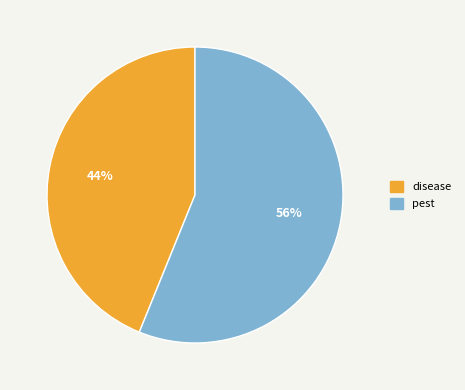

Is it true that disease is 44% of the pie?

True